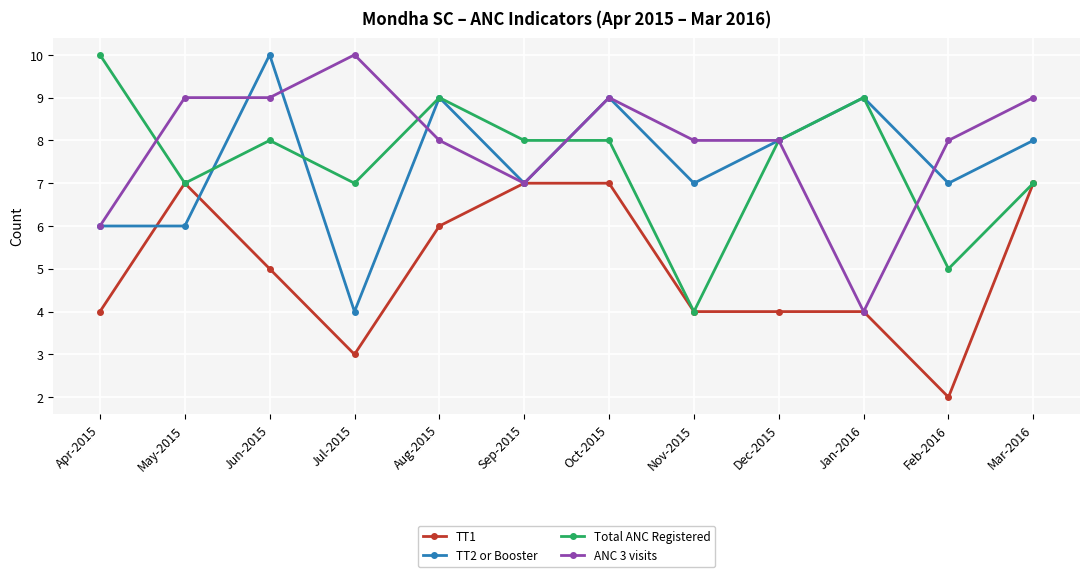

How many TT1 values are between 4 and 7?

10